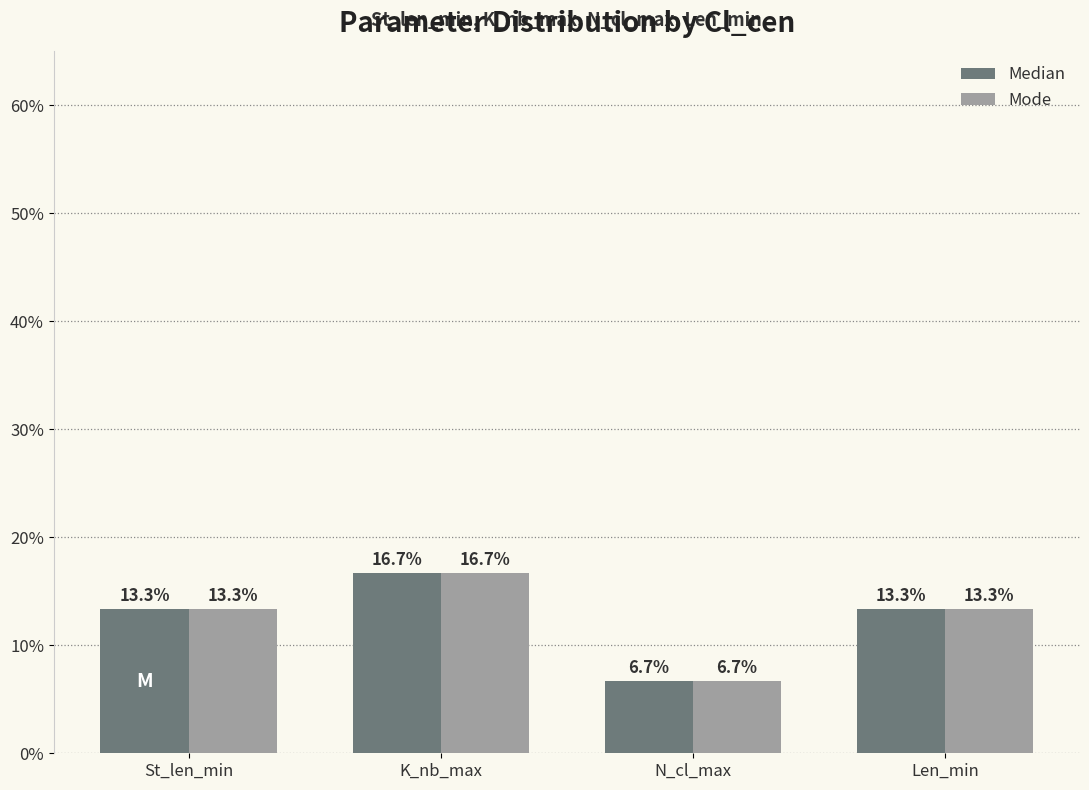

Reading left to right, what are all the values shown in this chart?

Median: 13.3	16.7	6.7	13.3
Mode: 13.3	16.7	6.7	13.3